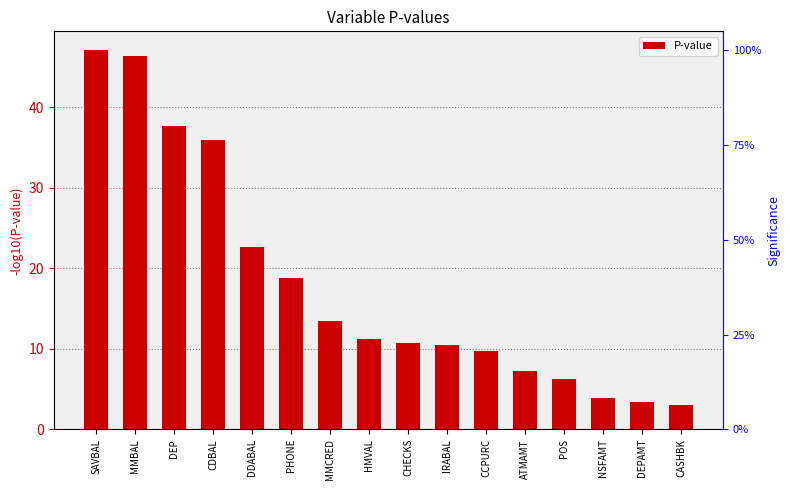

List the labels in order of value, largest first.

SAVBAL, MMBAL, DEP, CDBAL, DDABAL, PHONE, MMCRED, HMVAL, CHECKS, IRABAL, CCPURC, ATMAMT, POS, NSFAMT, DEPAMT, CASHBK